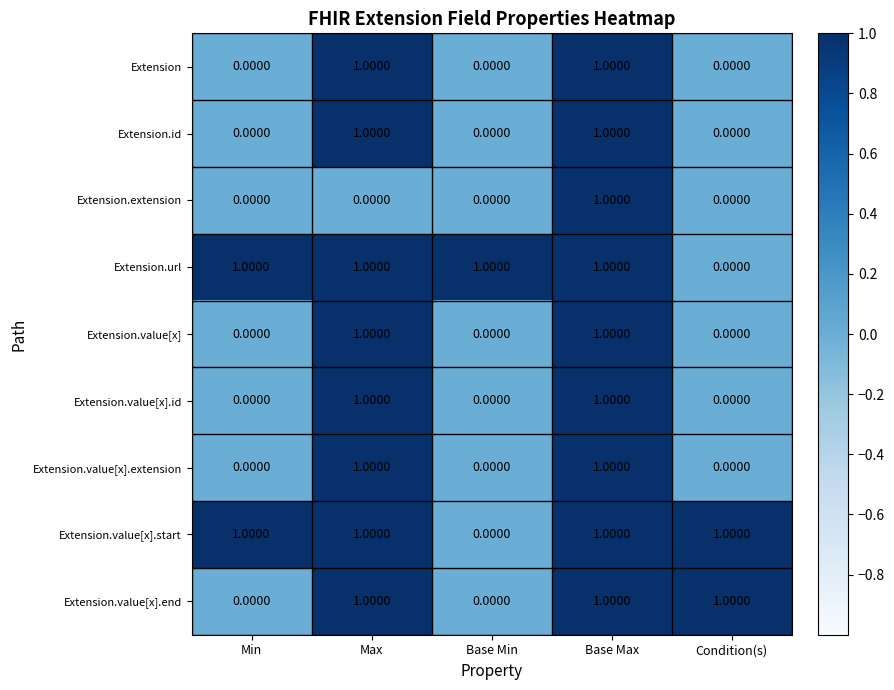

What is the sum of all Extension.value[x].start values?

4